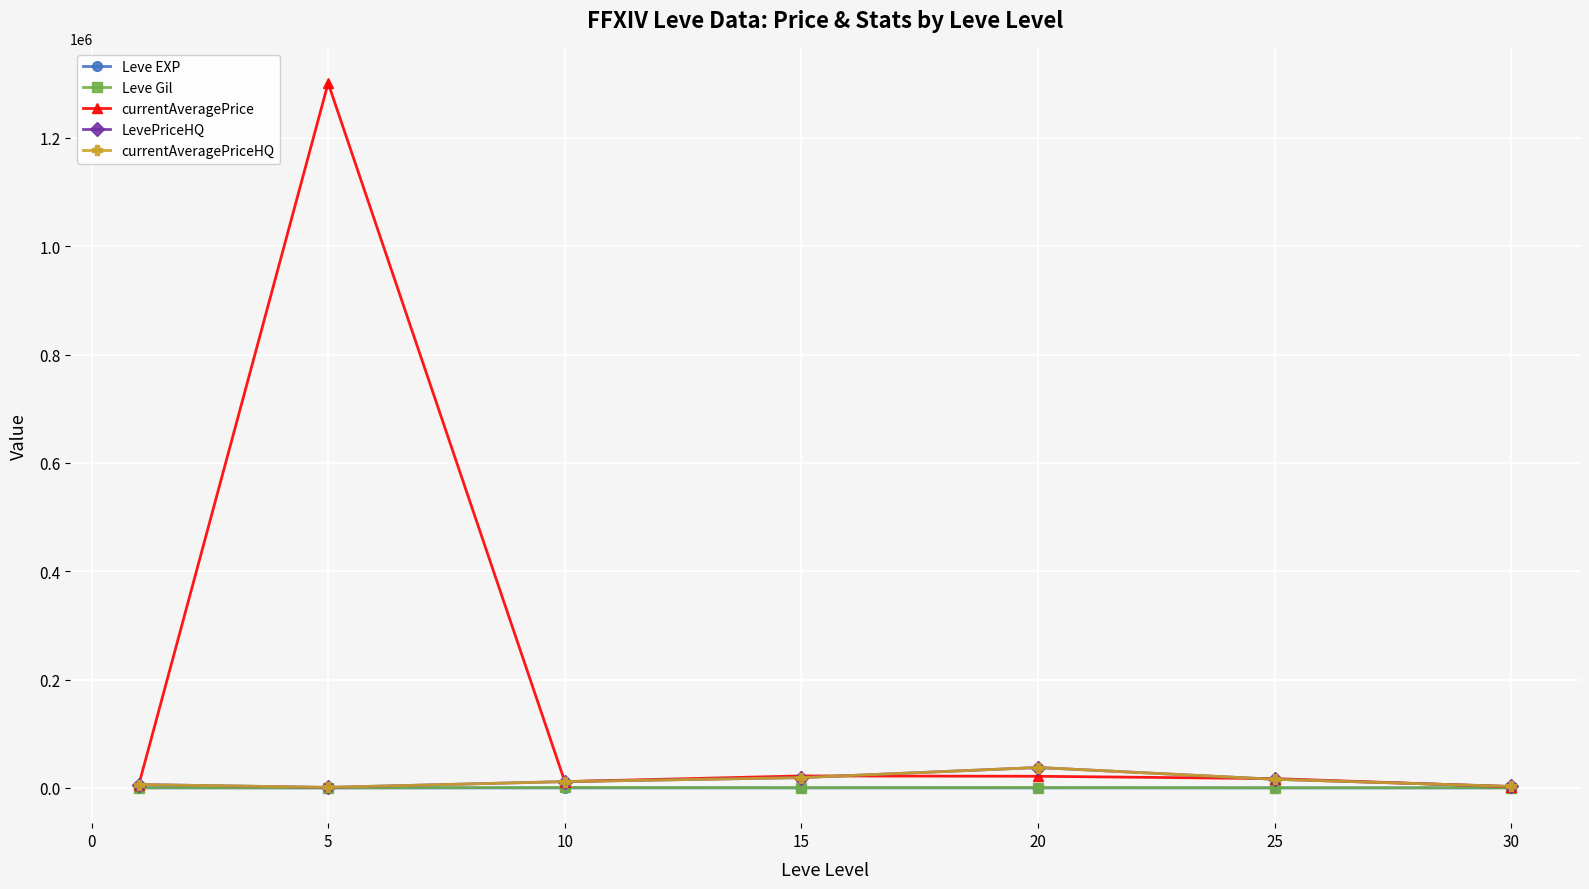

Is this an area chart (filled region under the line)?

No